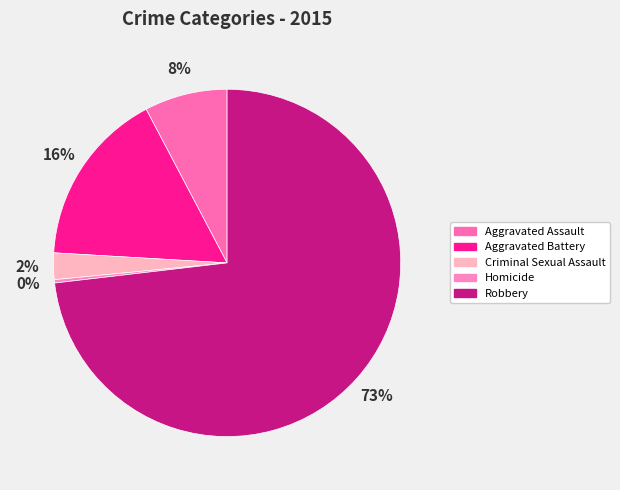

How many segments does this pie chart have?

5